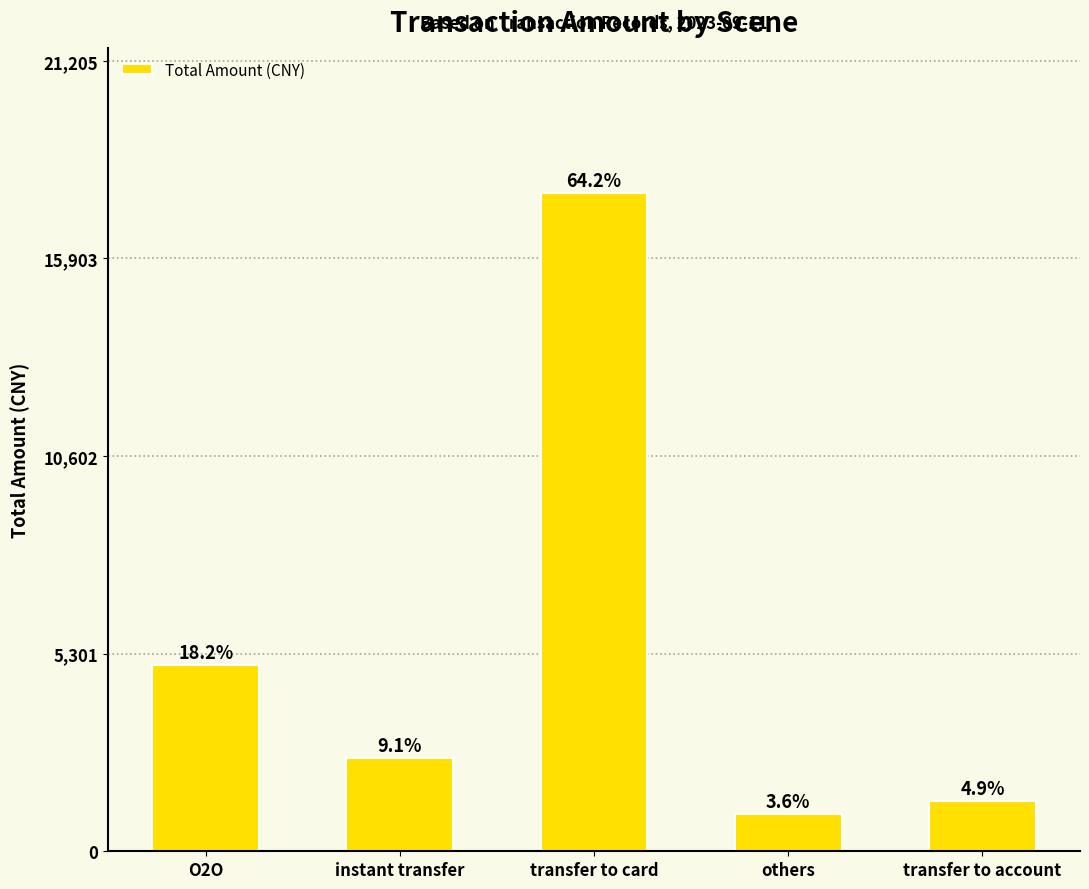

How many data points are above 2500?

2